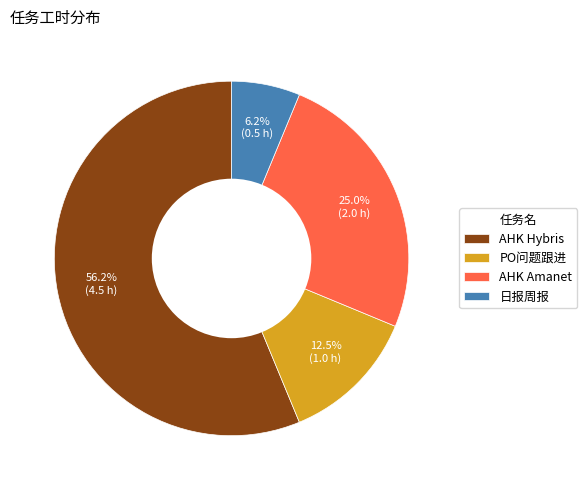

Which slice represents more than half of the pie?

AHK Hybris